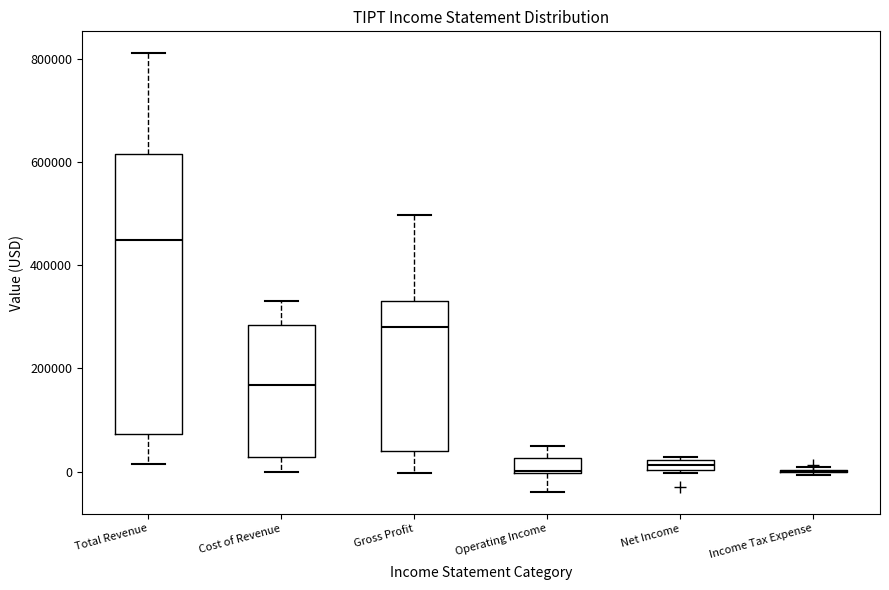

Where does the upper whisker of the box for Total Revenue end on the y-axis? The values are not printed on the chart, so give them approximately, as read against the axis.

820000